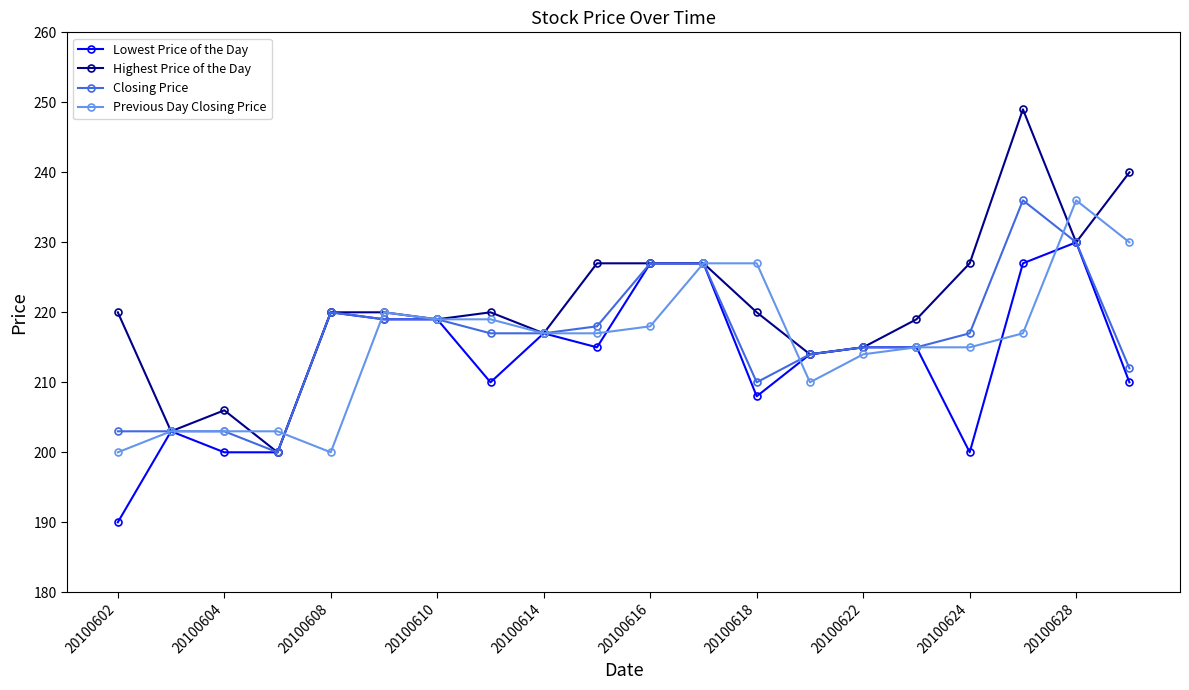

What are all the series names shown in the legend?

Lowest Price of the Day, Highest Price of the Day, Closing Price, Previous Day Closing Price